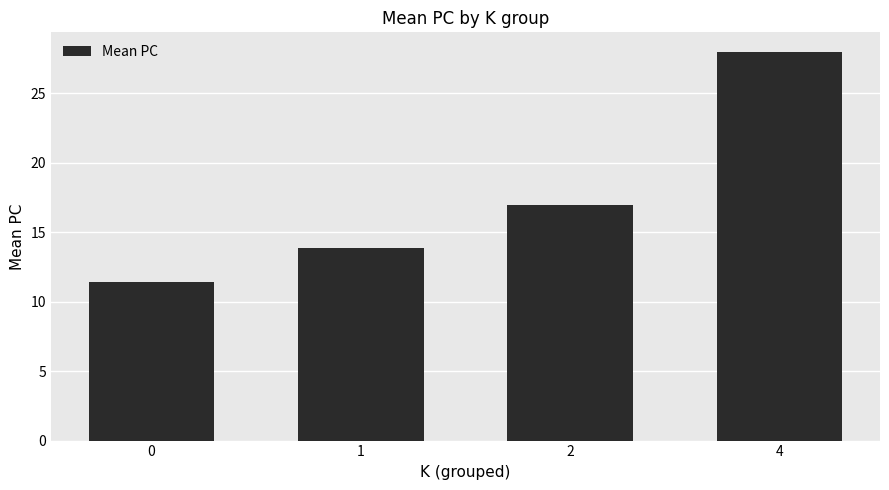

Which label corresponds to the largest value in the chart?

4